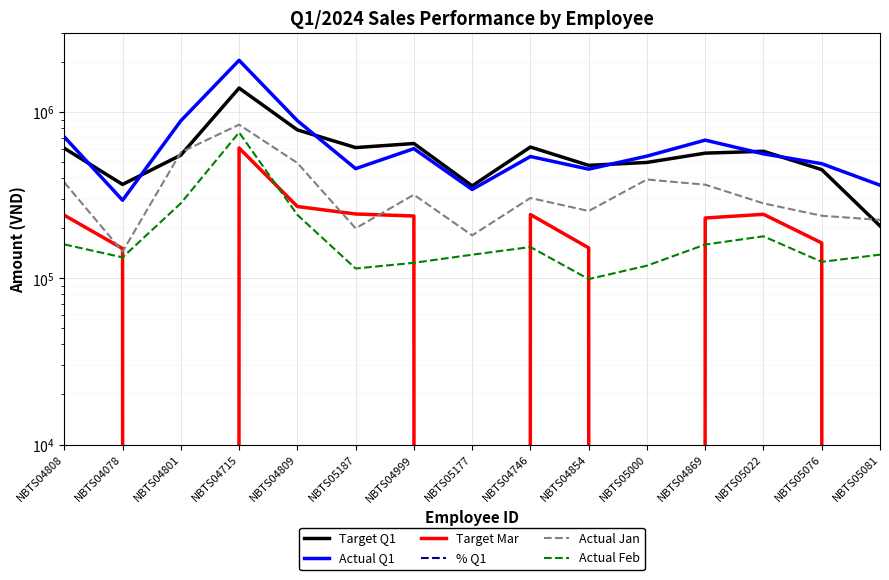

At which label is Actual Feb closest to 426809?

NBTS04801